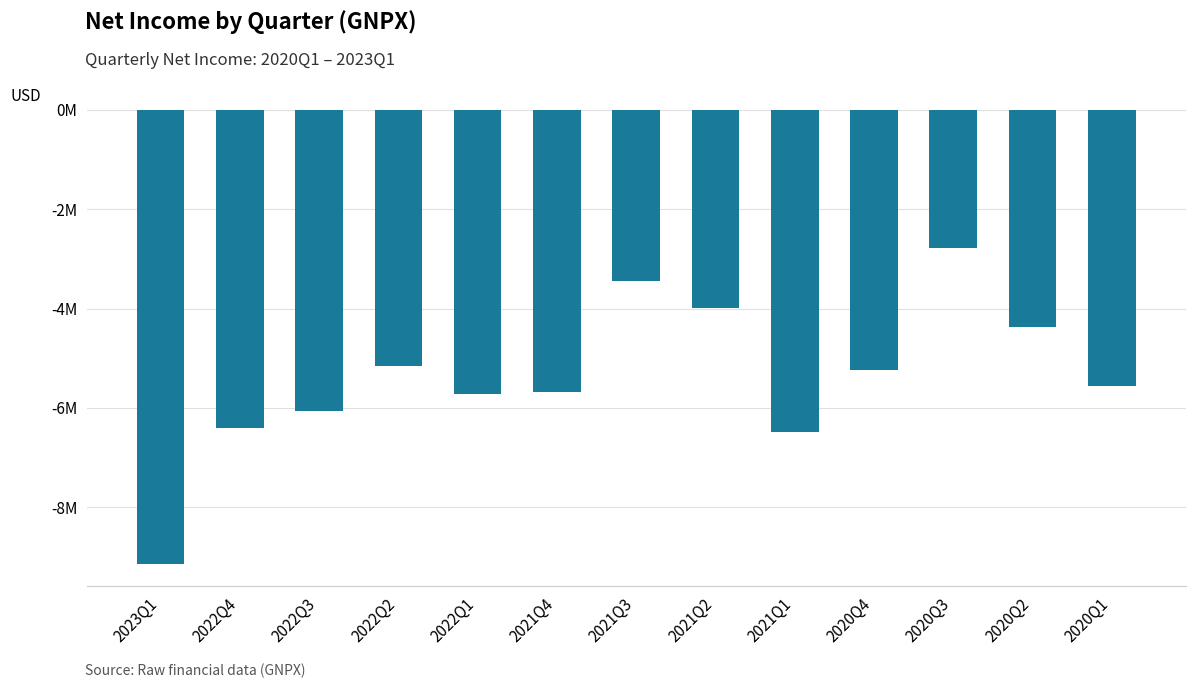

Reading left to right, list all the values displayed in this chart.

-9134303	-6405741	-6054900	-5163582	-5721605	-5681928	-3437865	-3986118	-6489713	-5228314	-2774943	-4373293	-5566220